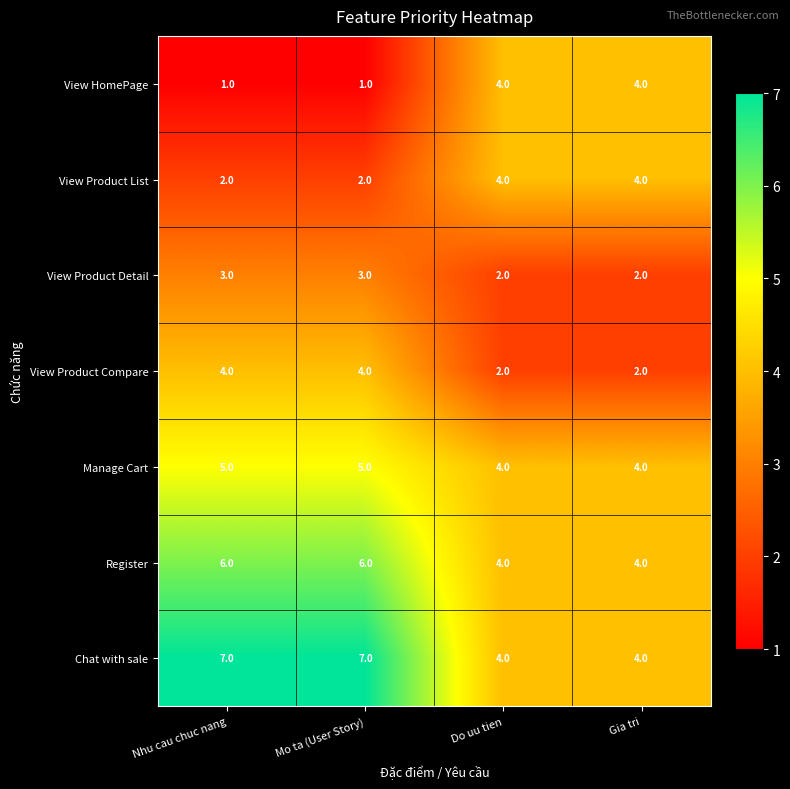

What is the spread (max minus min) of values at Mo ta (User Story)?

6